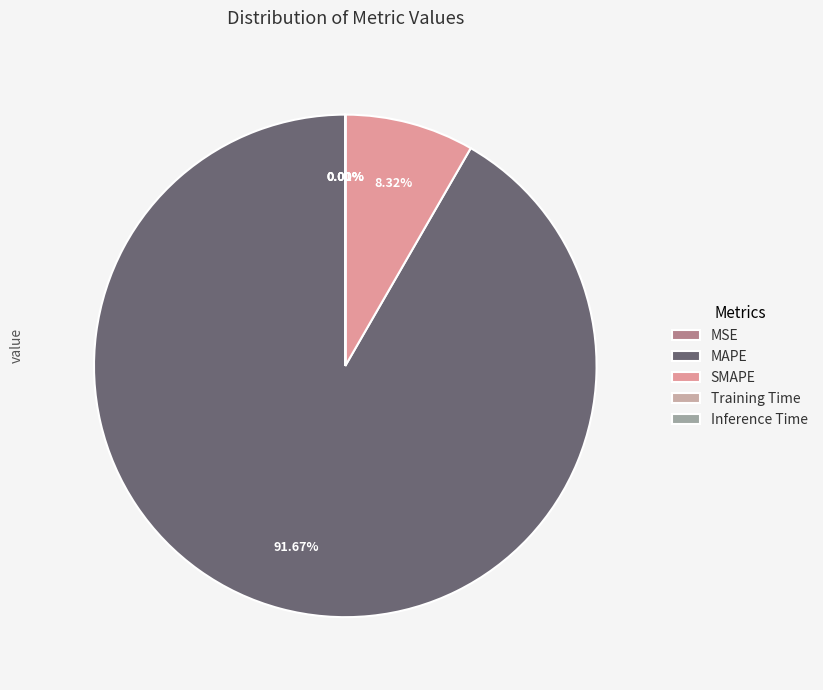

How much of the chart is everything except SMAPE?

91.7%